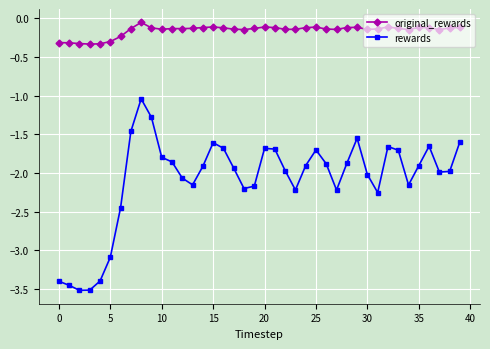

Which series has the largest range (max minus min)?

rewards